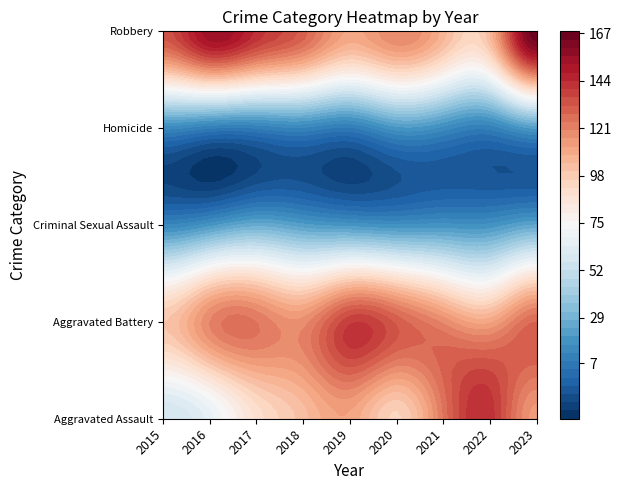

At which category is the sum across all series the highest?

2023